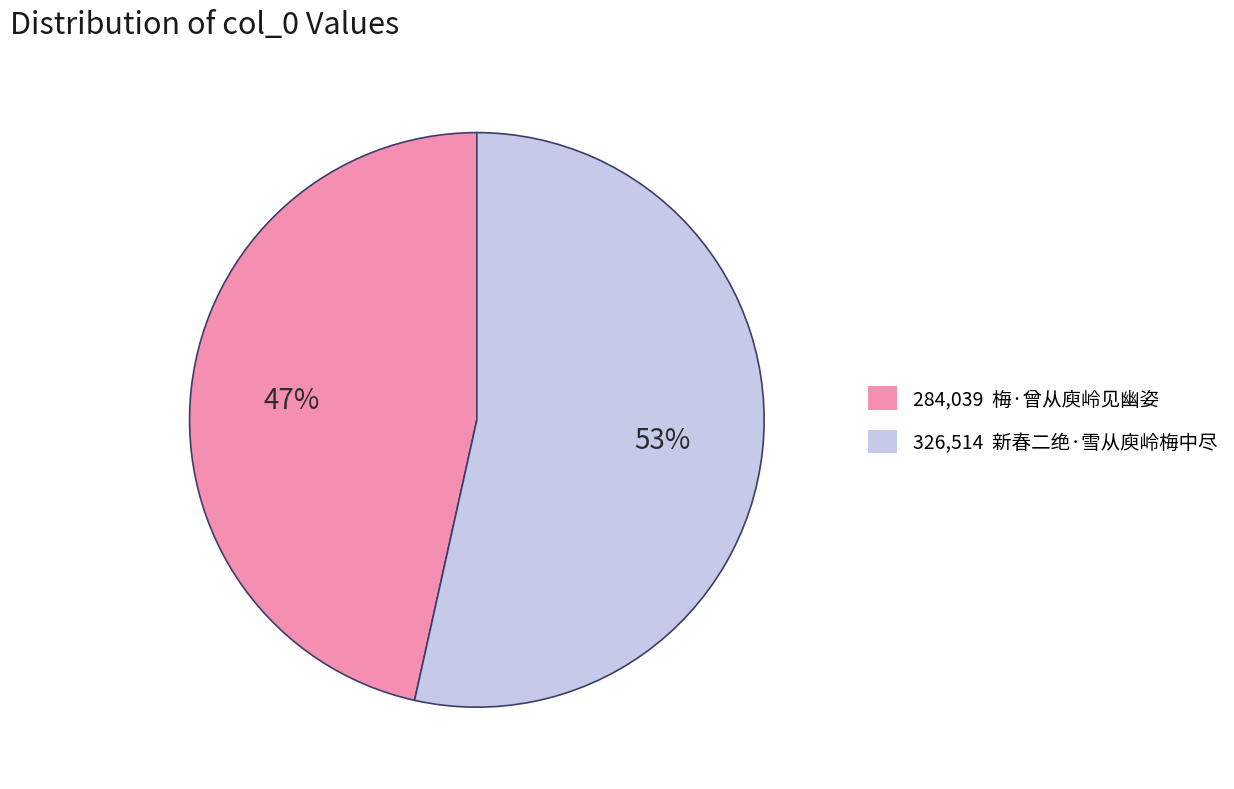

Do 284,039 梅·曾从庾岭见幽姿 and 326,514 新春二绝·雪从庾岭梅中尽 together represent more than half of the pie?

Yes